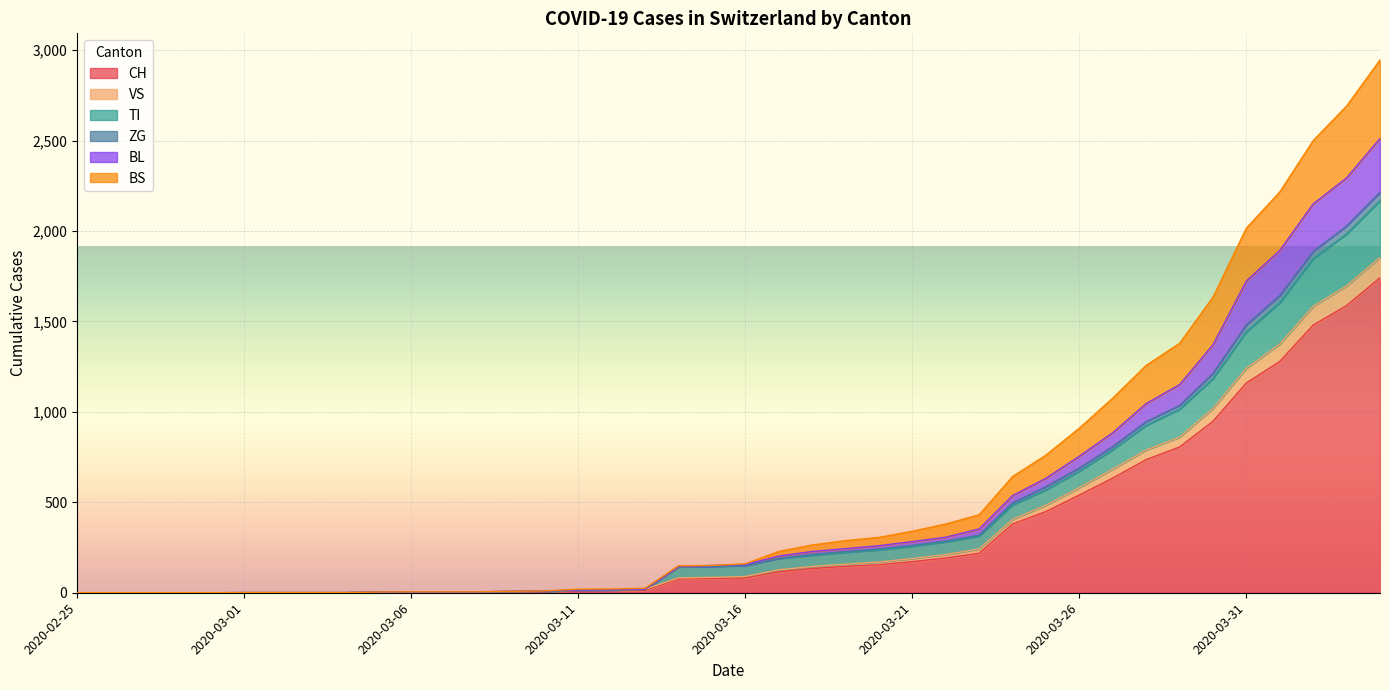

What is the maximum value shown in the chart?

2946